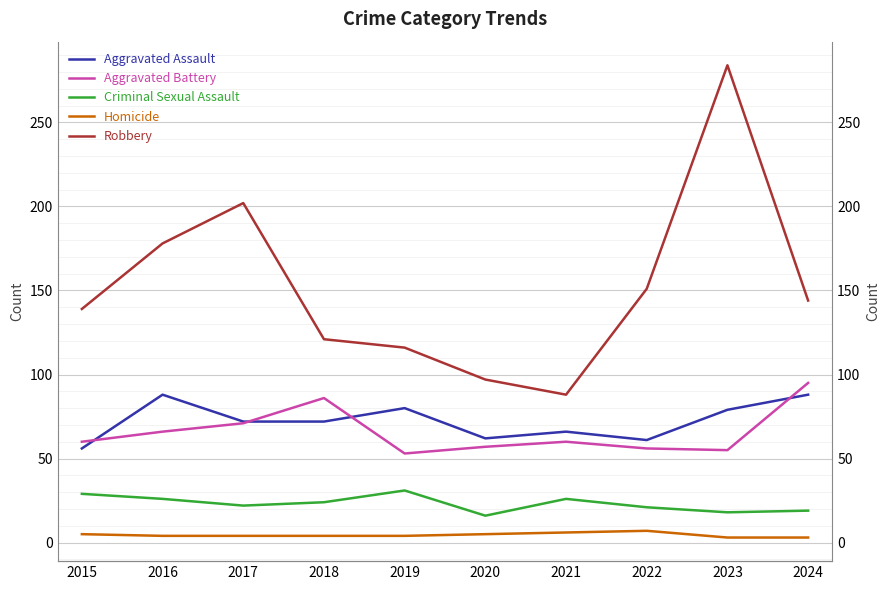

What is the approximate value of Robbery at 2023, to the nearest 50?

300